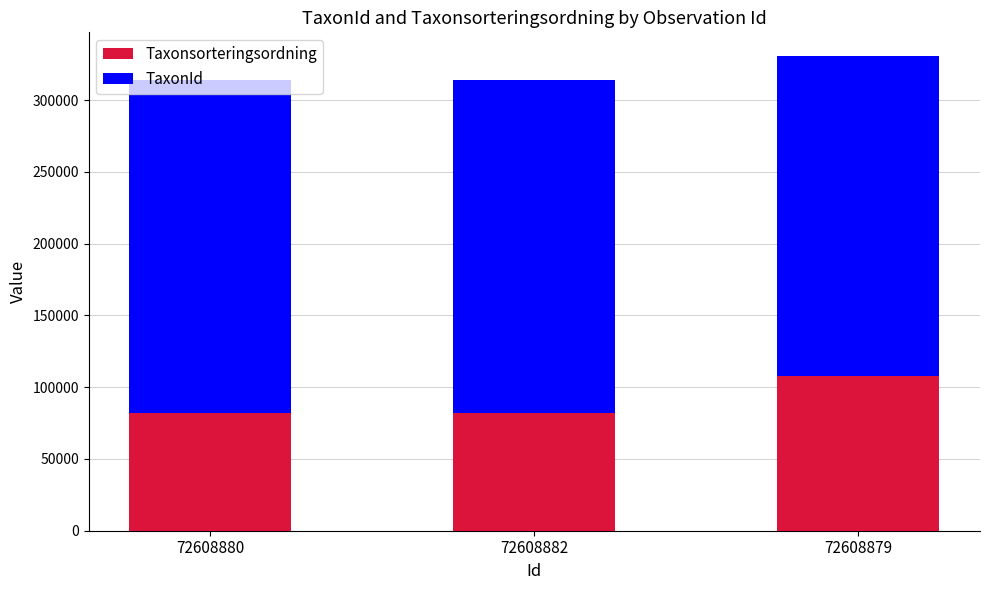

Is it true that Taxonsorteringsordning equals 107845 at 72608879?

True